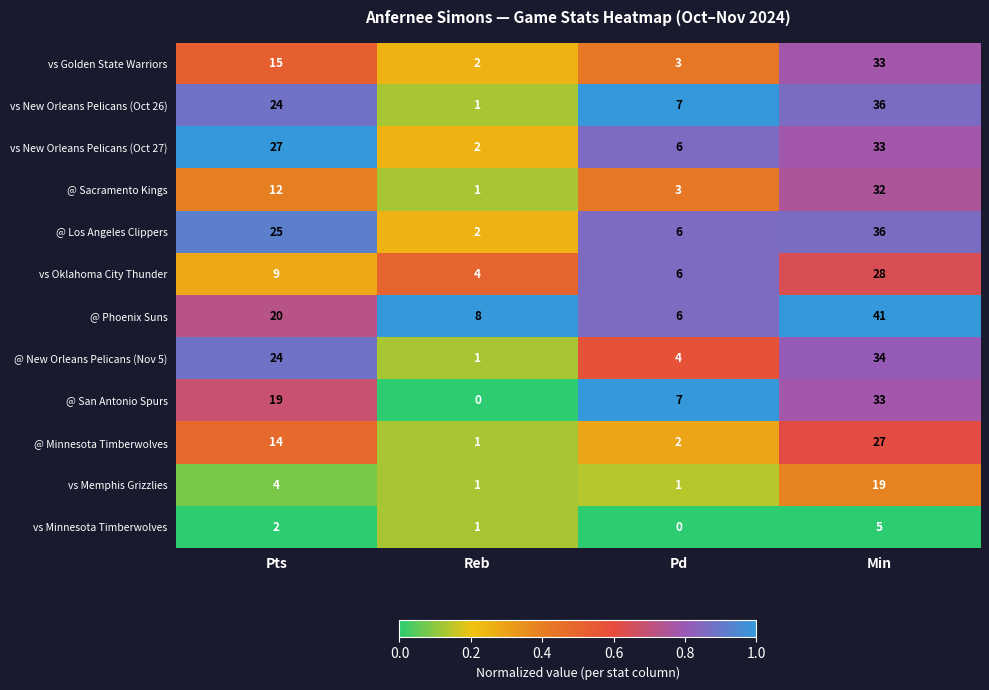

What is the difference between the @ Minnesota Timberwolves values at Min and Reb?

26